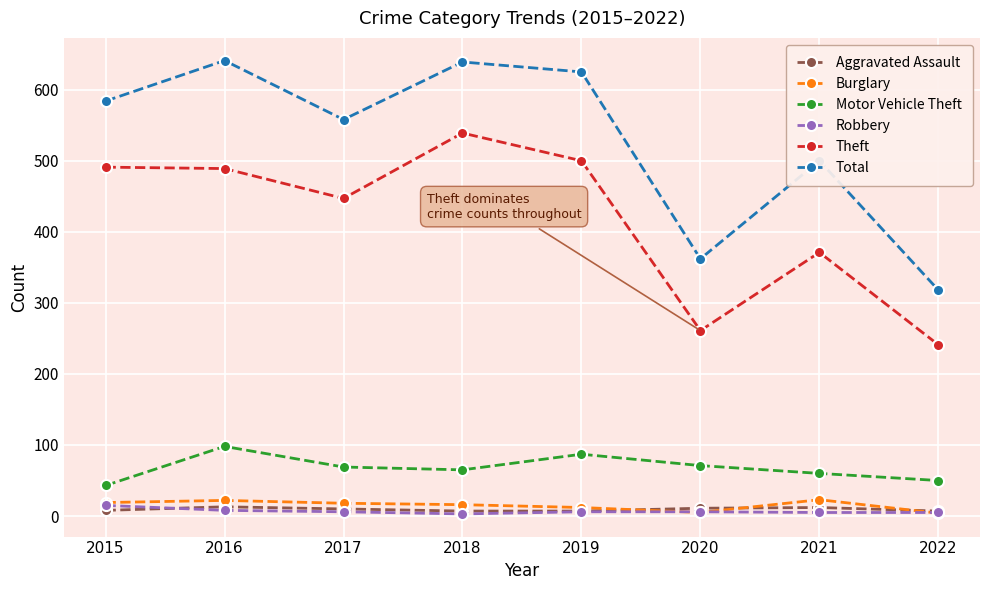

What is the difference between the highest and lowest values at 2021?

495